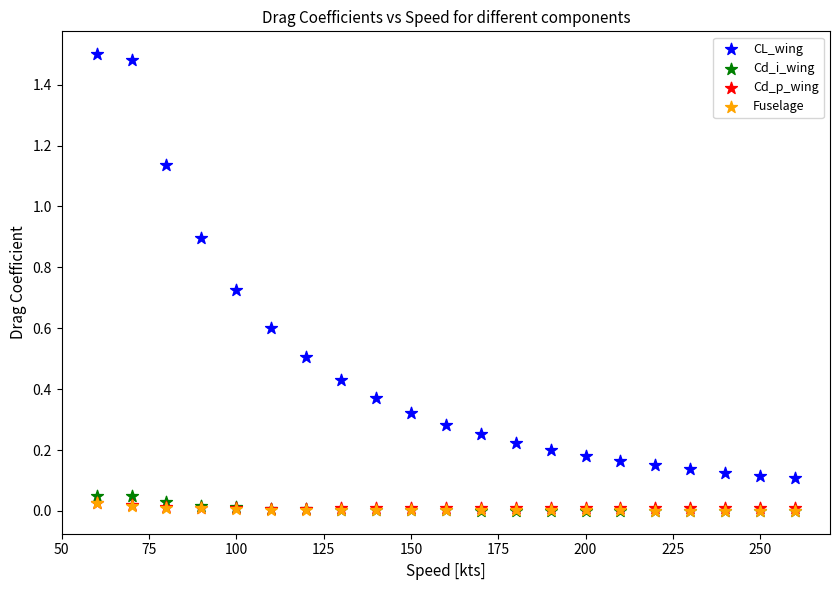

Which series reaches the maximum Y coordinate?

CL_wing